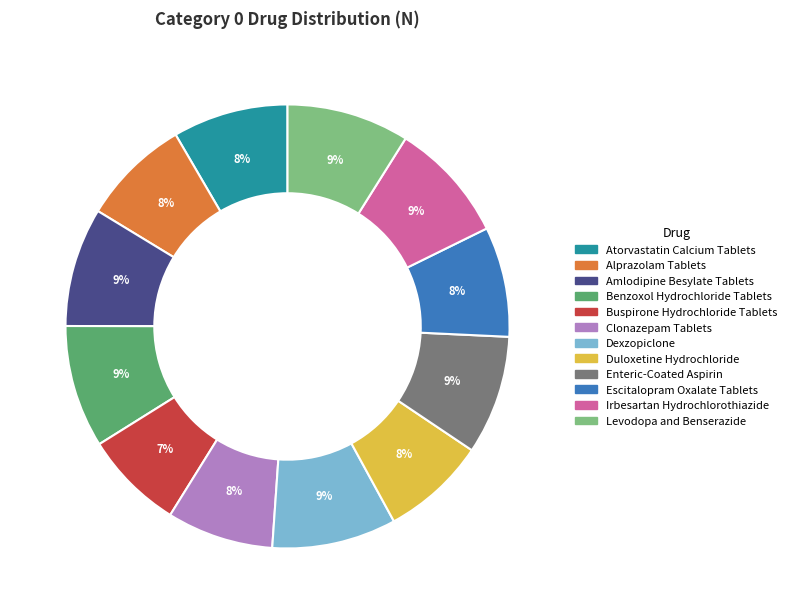

To the nearest percent, what is the difference between the largest and smallest slice percentages?

2%